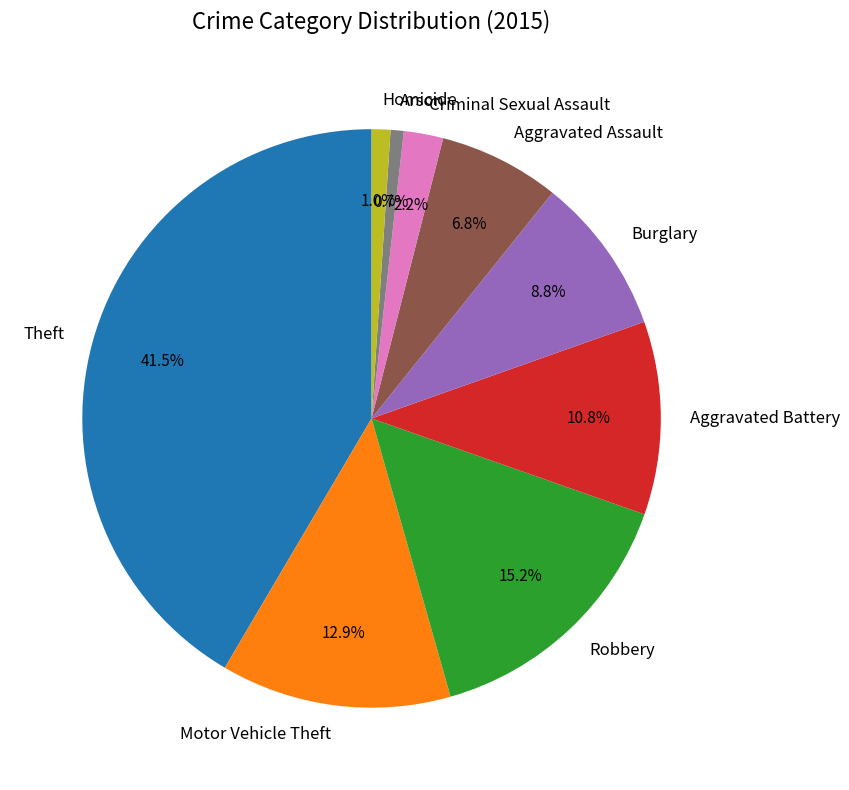

What is the largest slice in the pie chart?

Theft